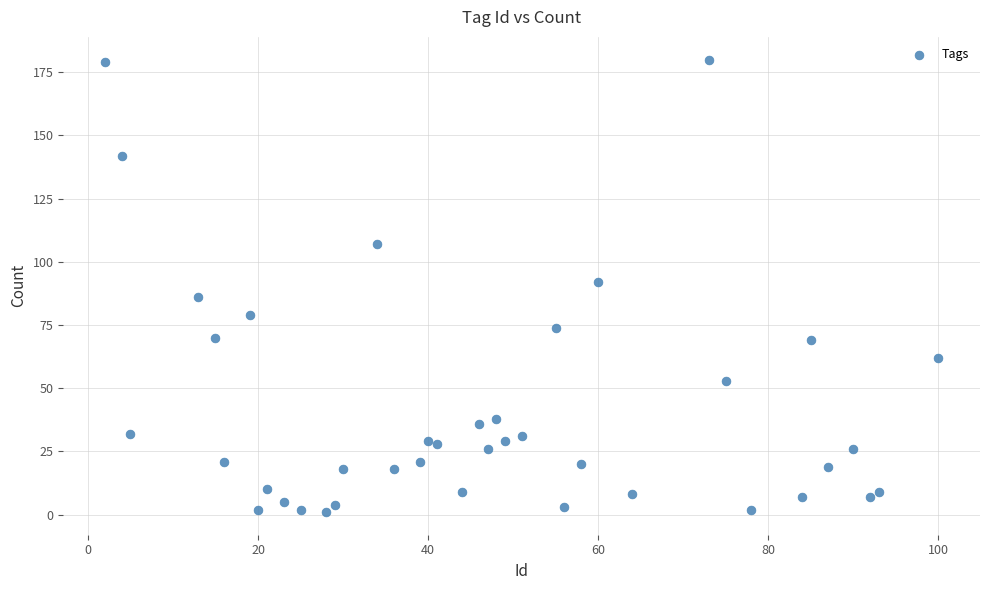

What Y value in the scatter plot is closest to 90?

92